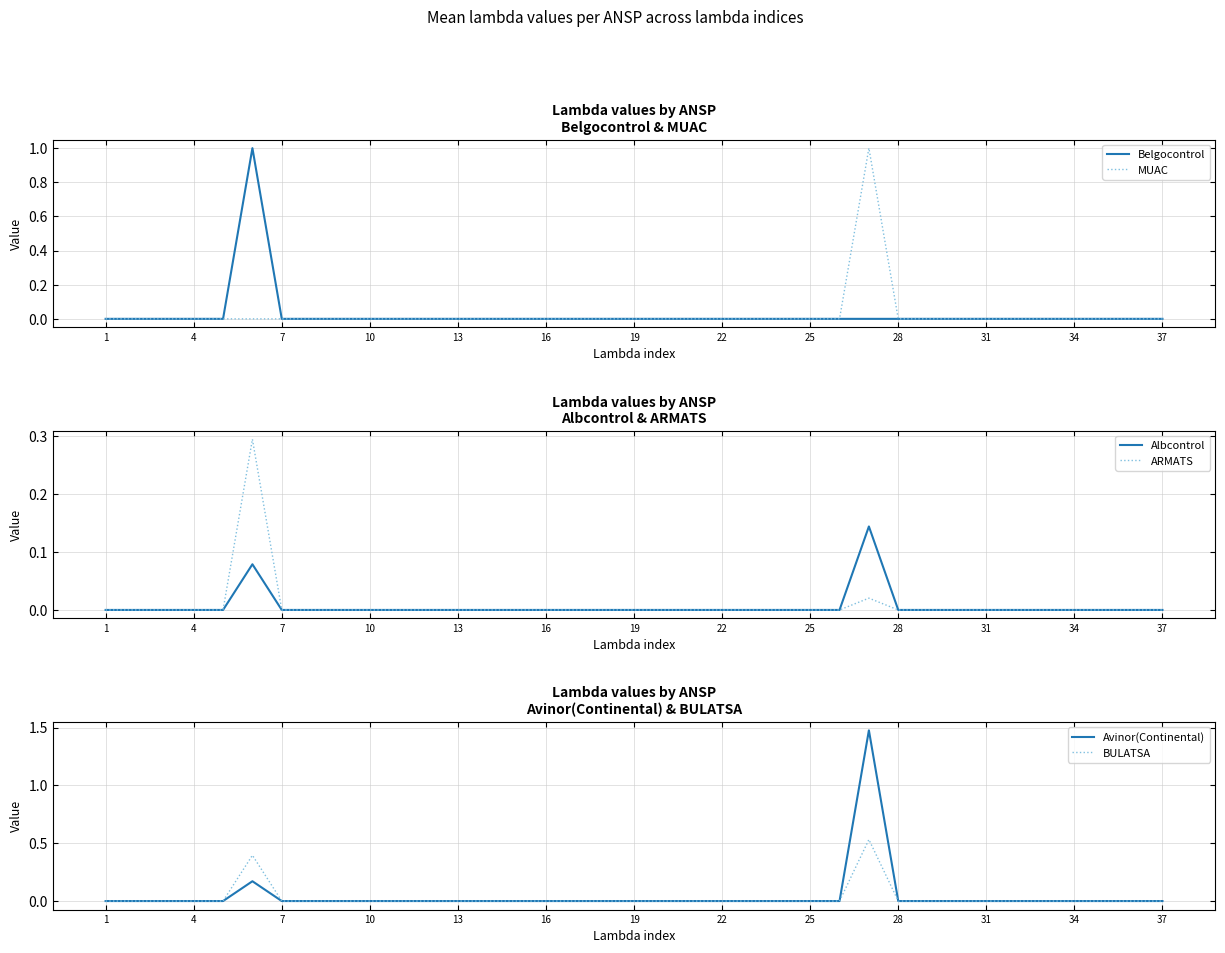

True or false: Belgocontrol and Avinor(Continental) intersect in this chart.

False